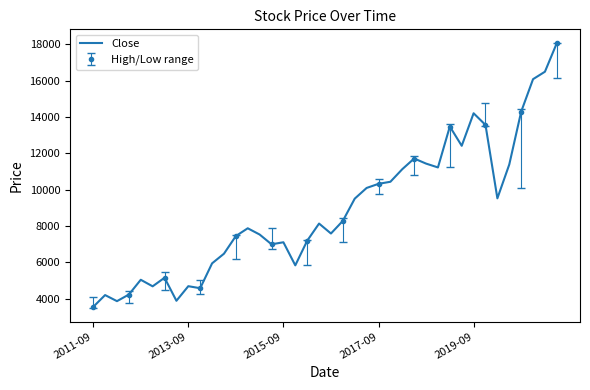

Where is the data nearest to the value 10811?

26